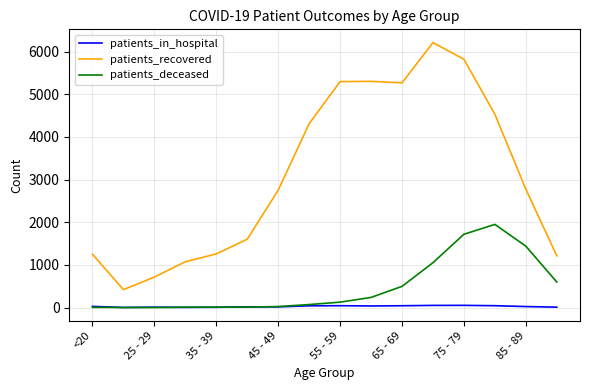

True or false: patients_in_hospital and patients_recovered cross at least once.

False